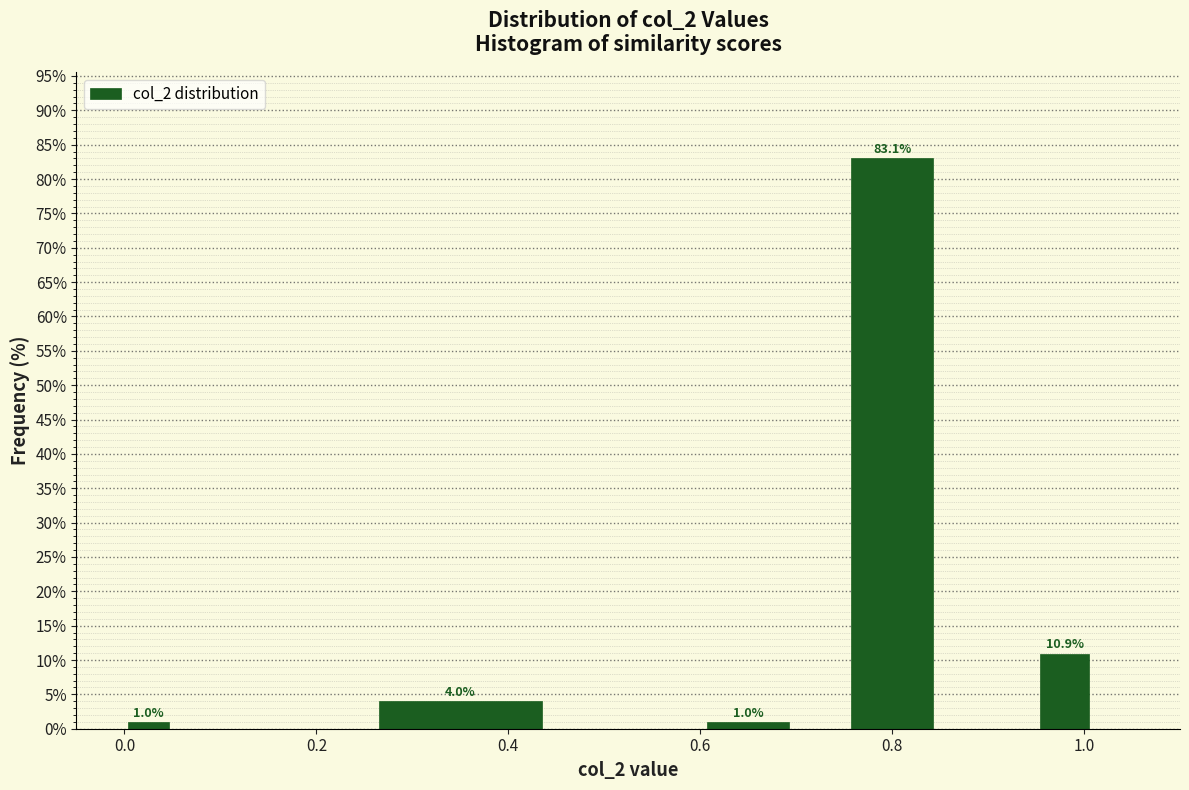

Read against the x-axis, roughly where is the centre of the tallest bar?

0.80